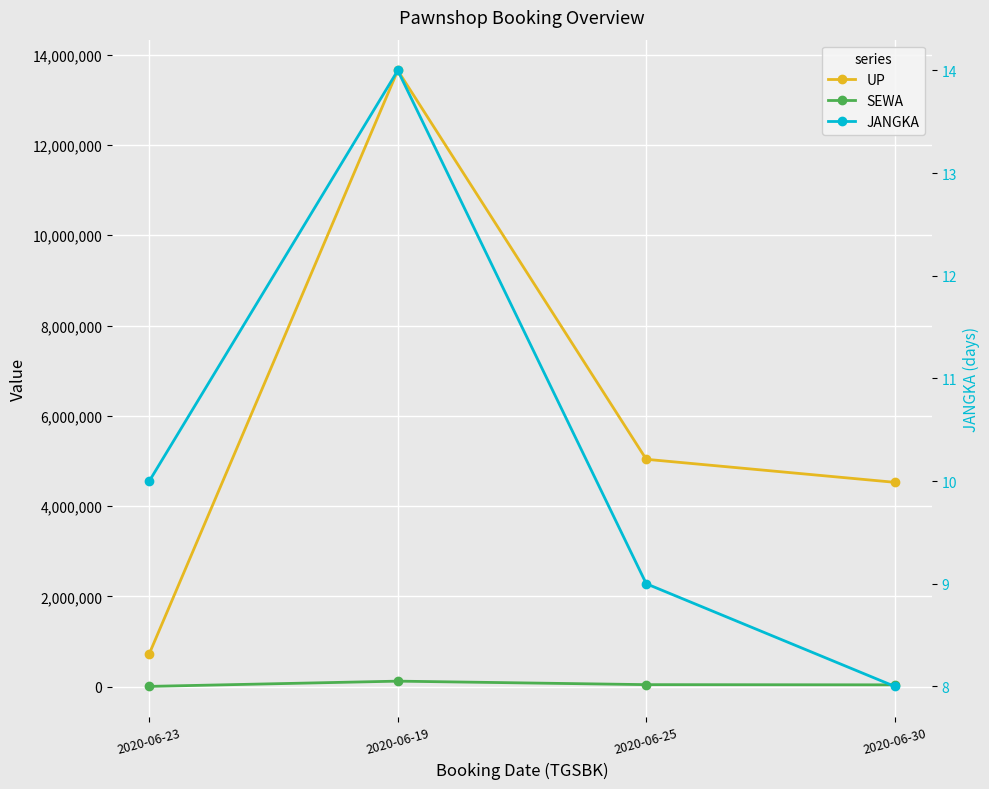

How many values in the UP series exceed 5037000?

1